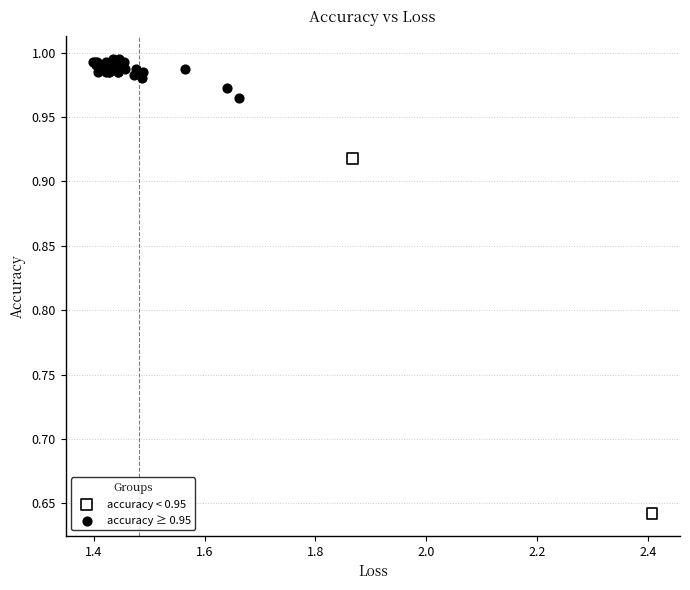

What are all the series names shown in the legend?

accuracy < 0.95, accuracy ≥ 0.95